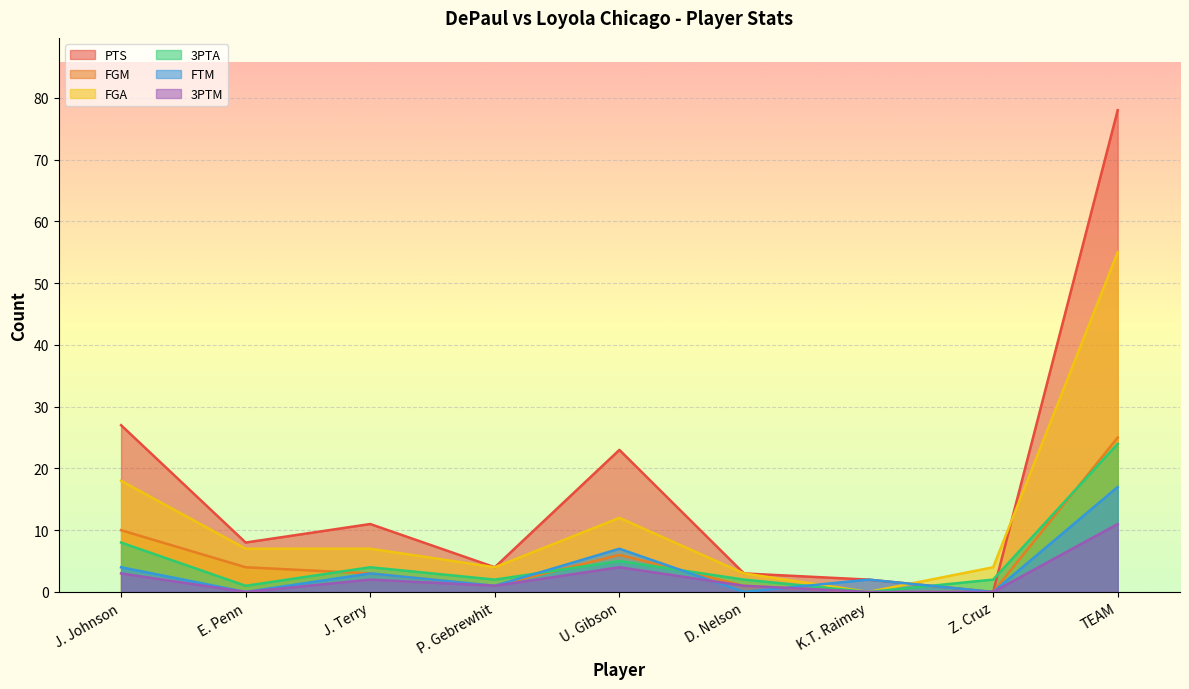

What is the difference between the FGA values at P. Gebrewhit and E. Penn?

3